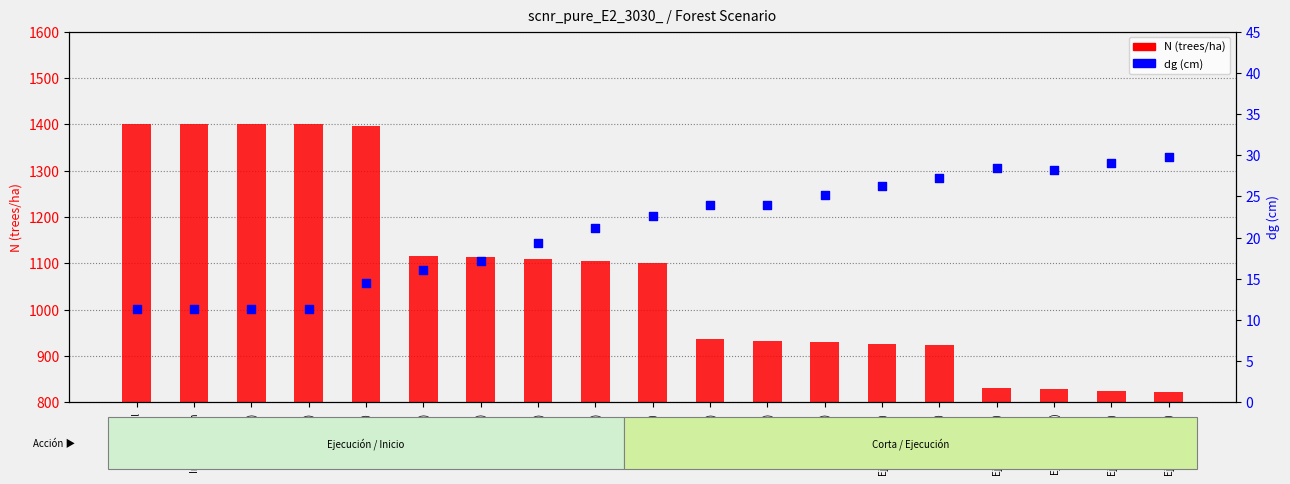

Which series contains the lowest Y value?

dg (cm)